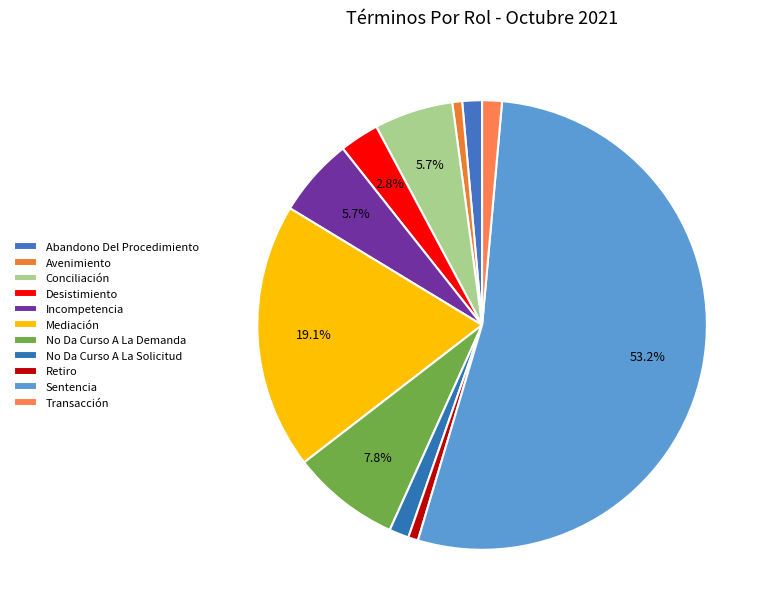

Does Mediación account for over 50% of the chart?

No